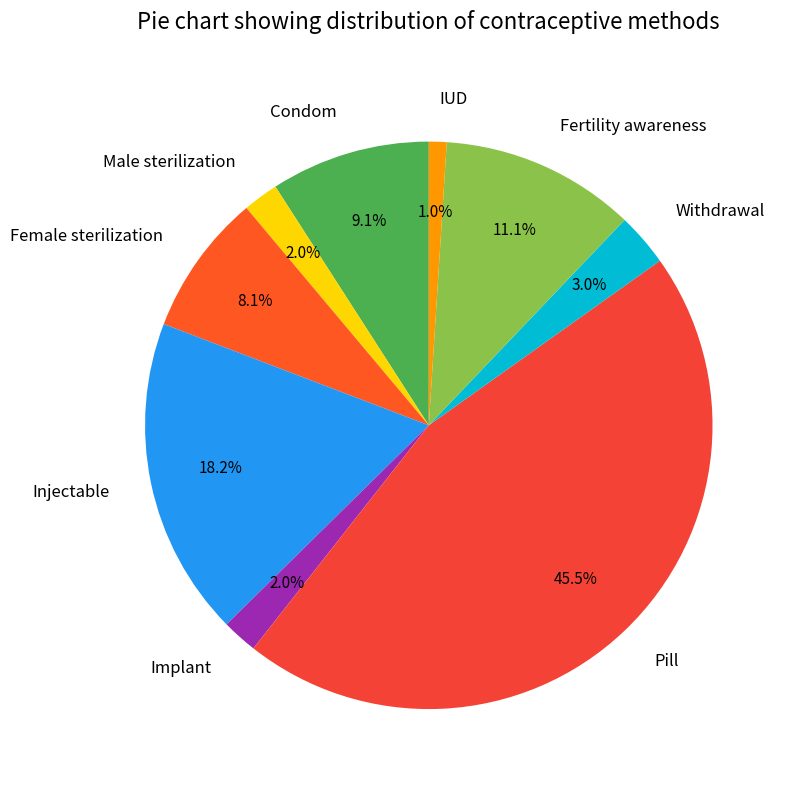

Is it true that IUD is 1% of the pie?

True